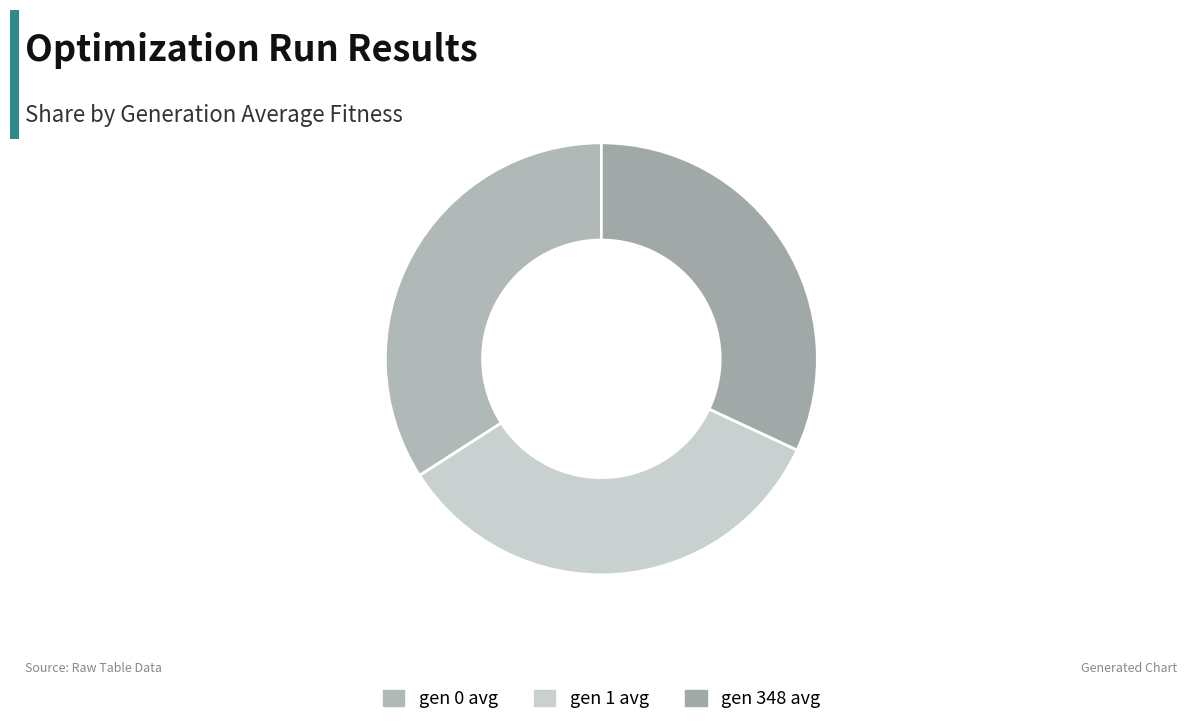

Which category has the biggest portion of the pie?

gen 0 avg